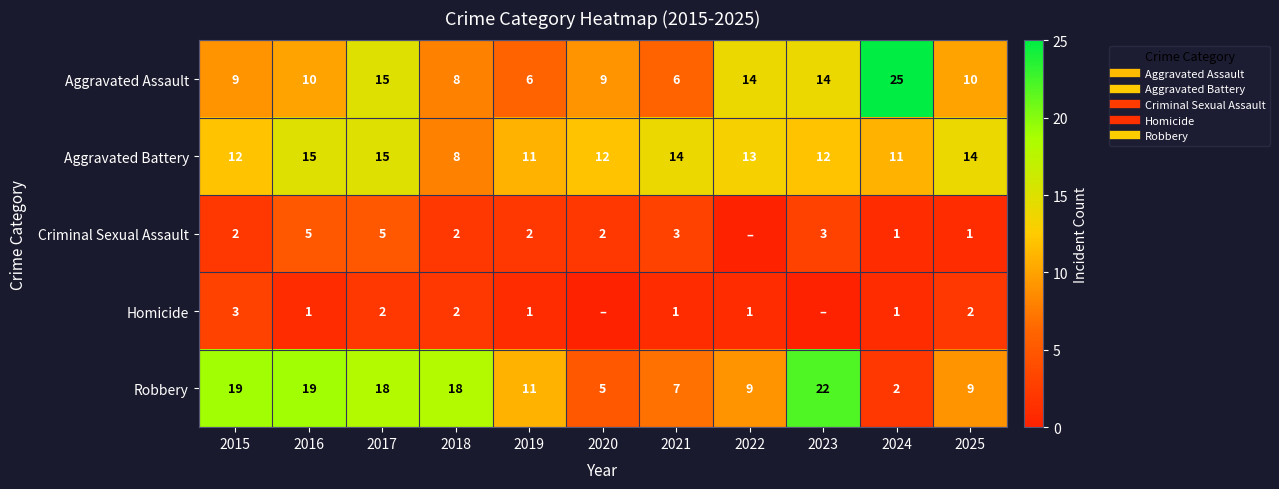

Rank the categories by Aggravated Assault value from highest to lowest.

2024, 2017, 2022, 2023, 2016, 2025, 2015, 2020, 2018, 2019, 2021